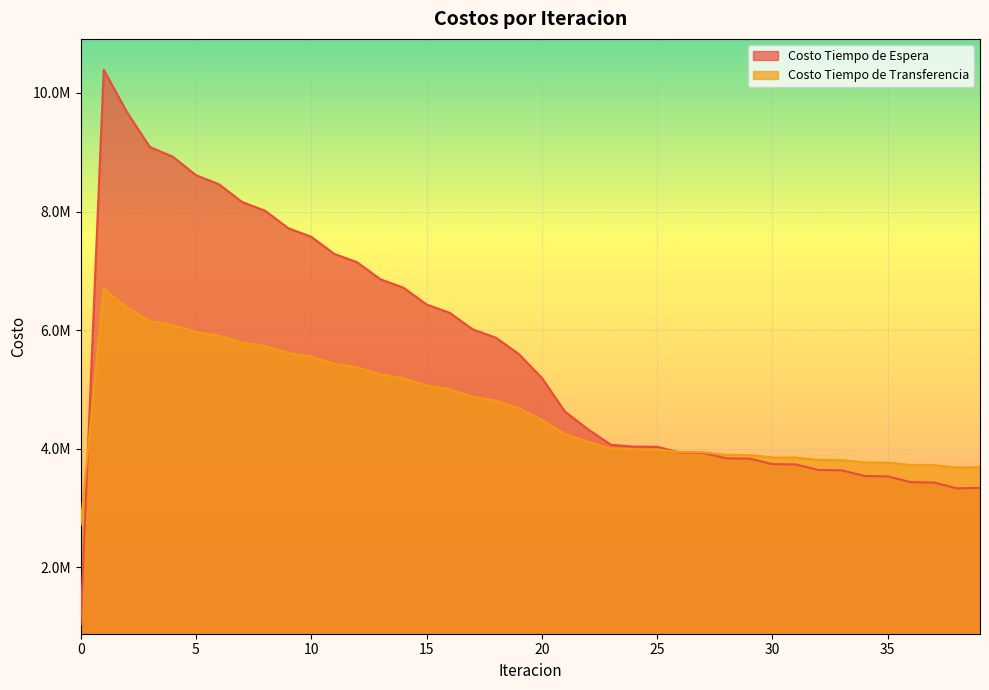

What are all the series names shown in the legend?

Costo Tiempo de Espera, Costo Tiempo de Transferencia